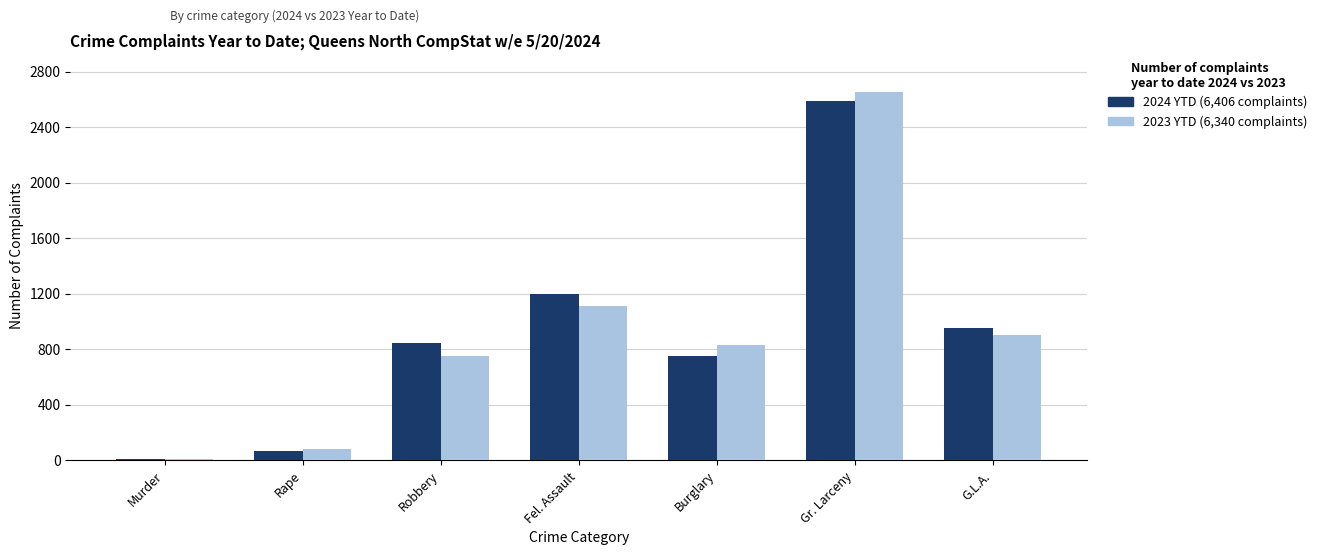

Reading left to right, transcribe all the data shown in this chart.

2024 YTD: 6	69	845	1194	750	2589	953
2023 YTD: 9	83	747	1113	832	2656	900